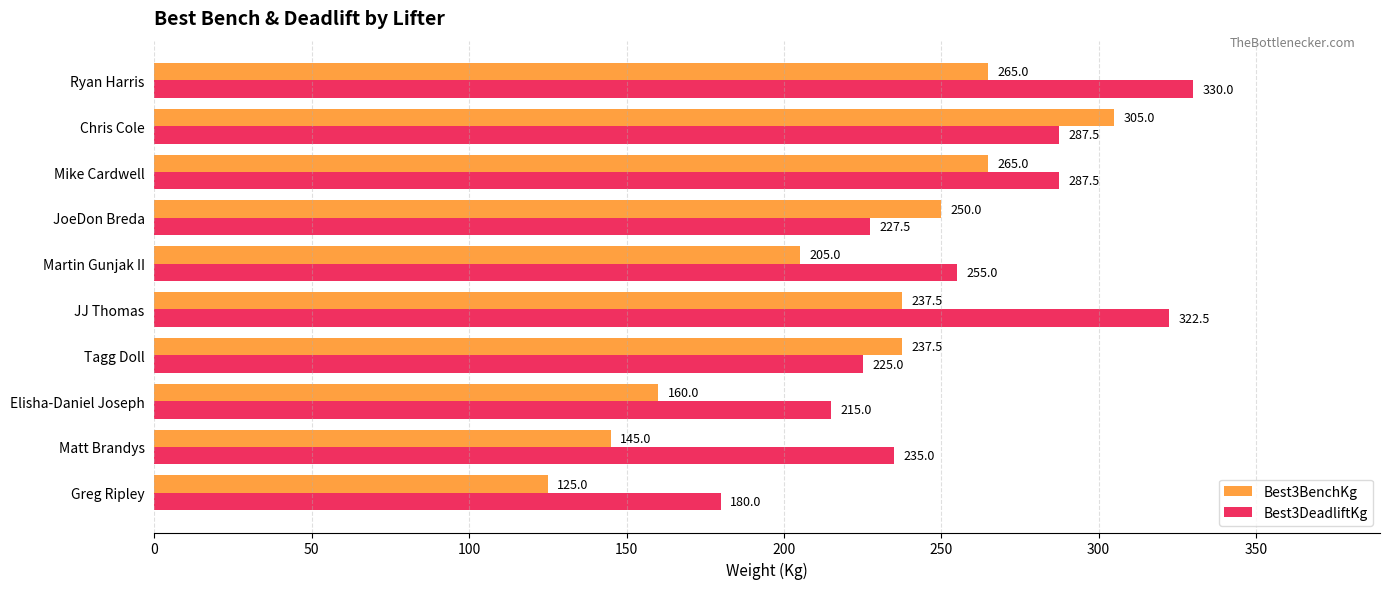

What is the lowest value of the Best3DeadliftKg series?

180.0